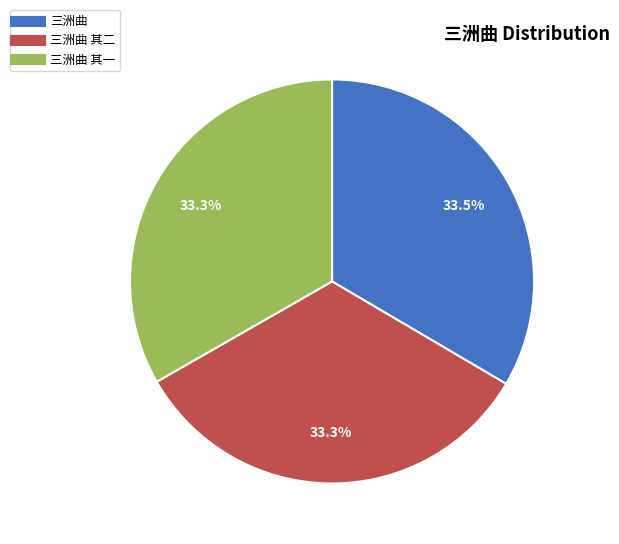

Is there a majority slice in this chart?

No